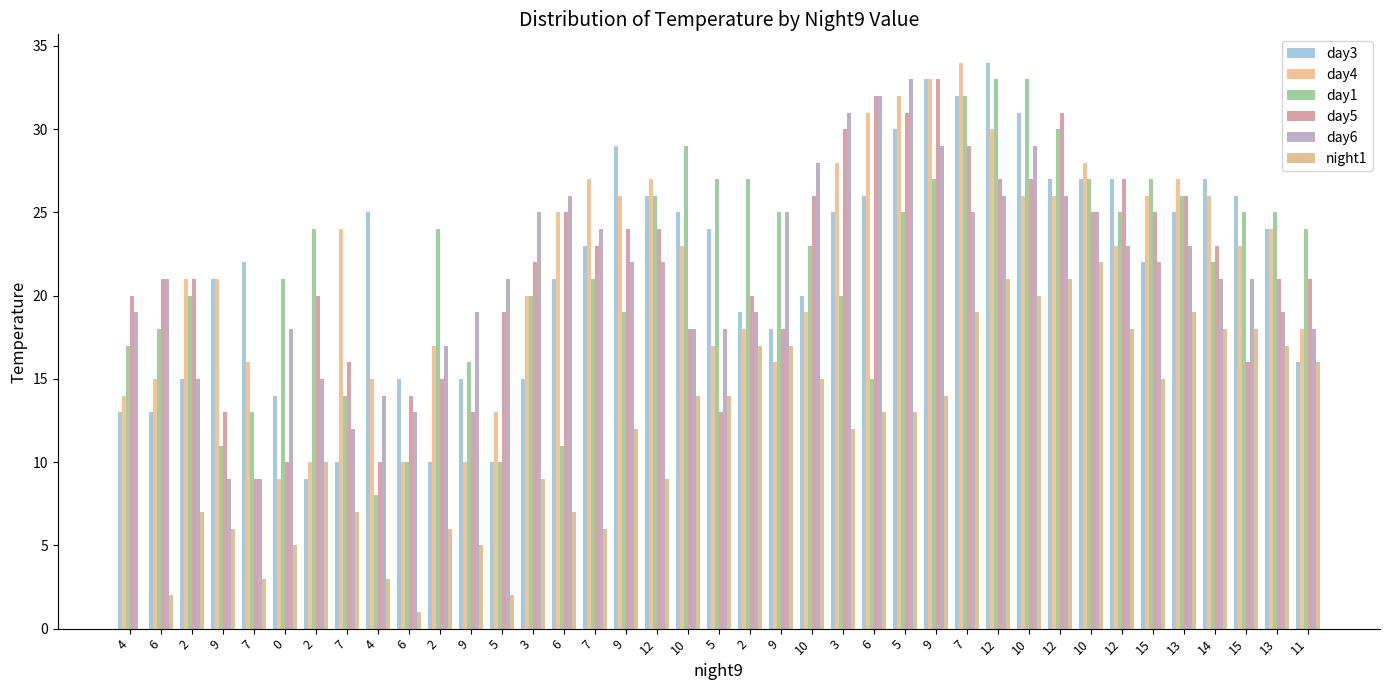

Read the day6 value at 6, to the nearest 5.

20